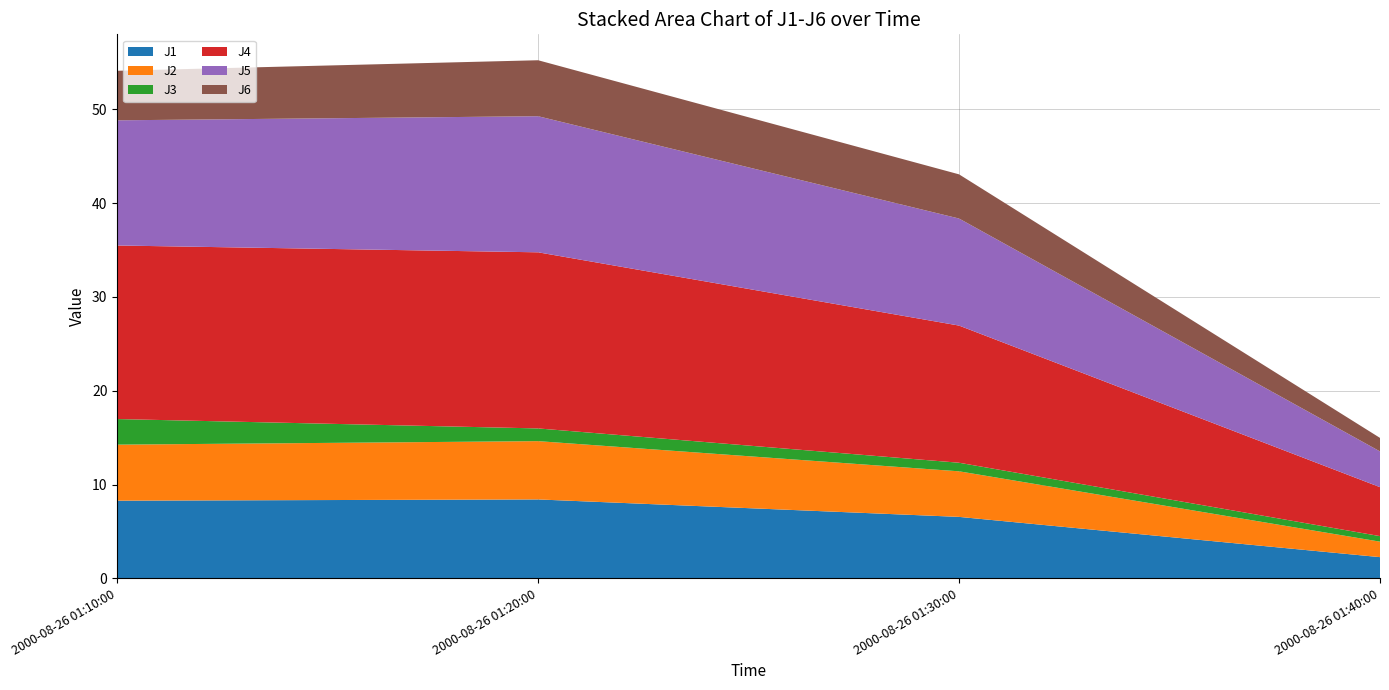

Reading right to left, list all the values displayed in this chart.

J1: 2000-08-26 01:40:00=2.3	2000-08-26 01:30:00=6.6	2000-08-26 01:20:00=8.4	2000-08-26 01:10:00=8.3
J2: 2000-08-26 01:40:00=1.6	2000-08-26 01:30:00=4.9	2000-08-26 01:20:00=6.2	2000-08-26 01:10:00=6.0
J3: 2000-08-26 01:40:00=0.6	2000-08-26 01:30:00=0.9	2000-08-26 01:20:00=1.4	2000-08-26 01:10:00=2.7
J4: 2000-08-26 01:40:00=5.2	2000-08-26 01:30:00=14.6	2000-08-26 01:20:00=18.8	2000-08-26 01:10:00=18.5
J5: 2000-08-26 01:40:00=3.8	2000-08-26 01:30:00=11.4	2000-08-26 01:20:00=14.5	2000-08-26 01:10:00=13.3
J6: 2000-08-26 01:40:00=1.4	2000-08-26 01:30:00=4.7	2000-08-26 01:20:00=6.0	2000-08-26 01:10:00=5.3